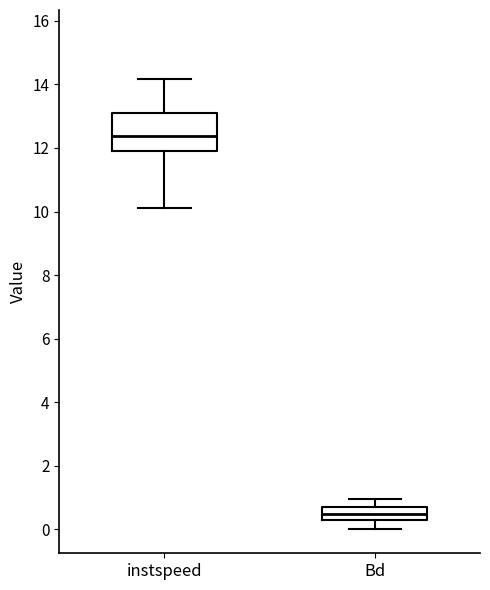

Reading left to right, transcribe this box plot: for each box, give where its median line is, the range the box spans, and where its two whiskers end, as read against the y-axis. The values are not printed on the chart, so give them approximately, as read against the axis.

instspeed: median 12.4, box 12.0 to 13.2, whiskers 10.2 to 14.2
Bd: median 0.4, box 0.2 to 0.8, whiskers 0.0 to 1.0